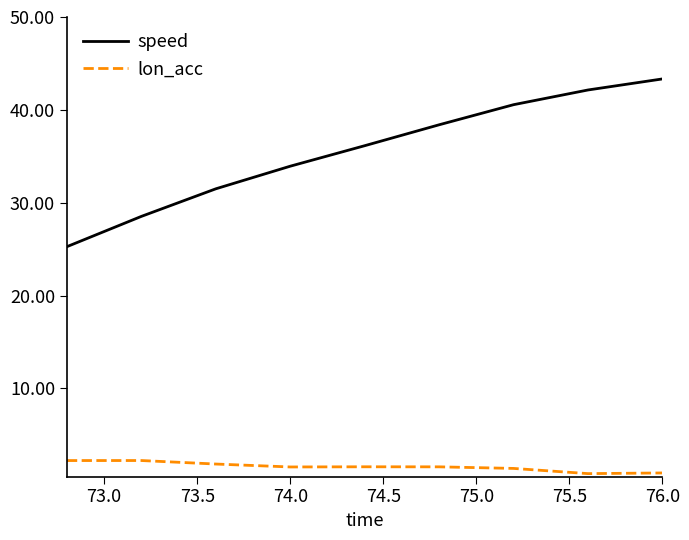

What is the lowest value of the speed series?

25.3